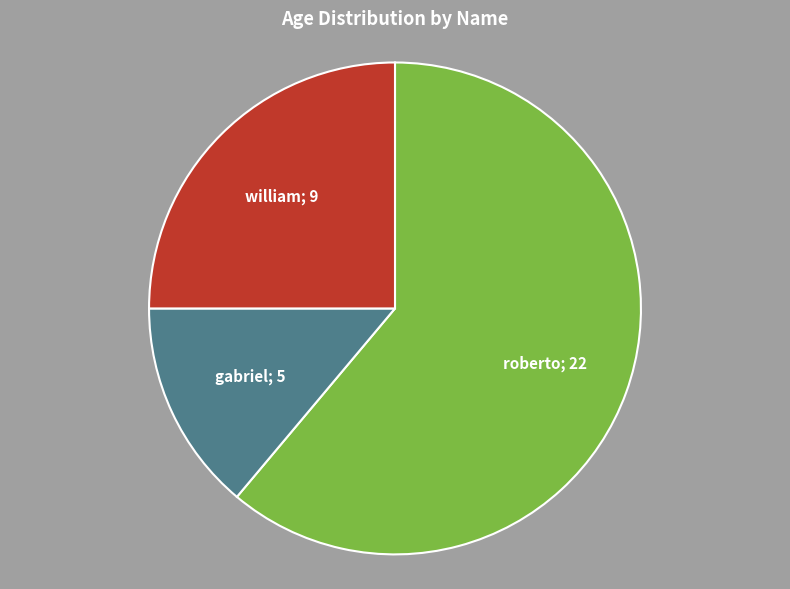

Does any single category account for the majority?

Yes